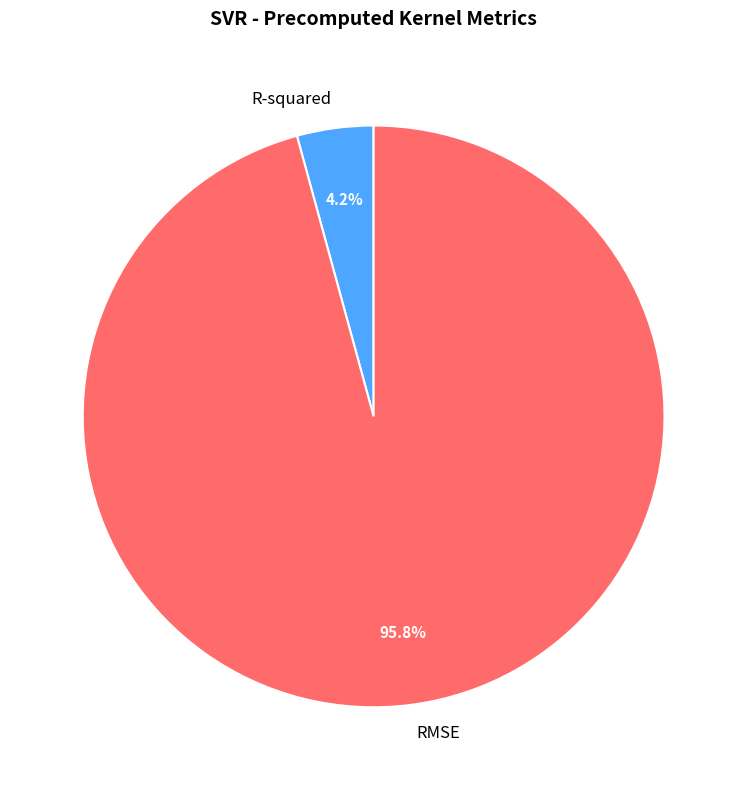

What percentage is NOT represented by RMSE?

4.2%